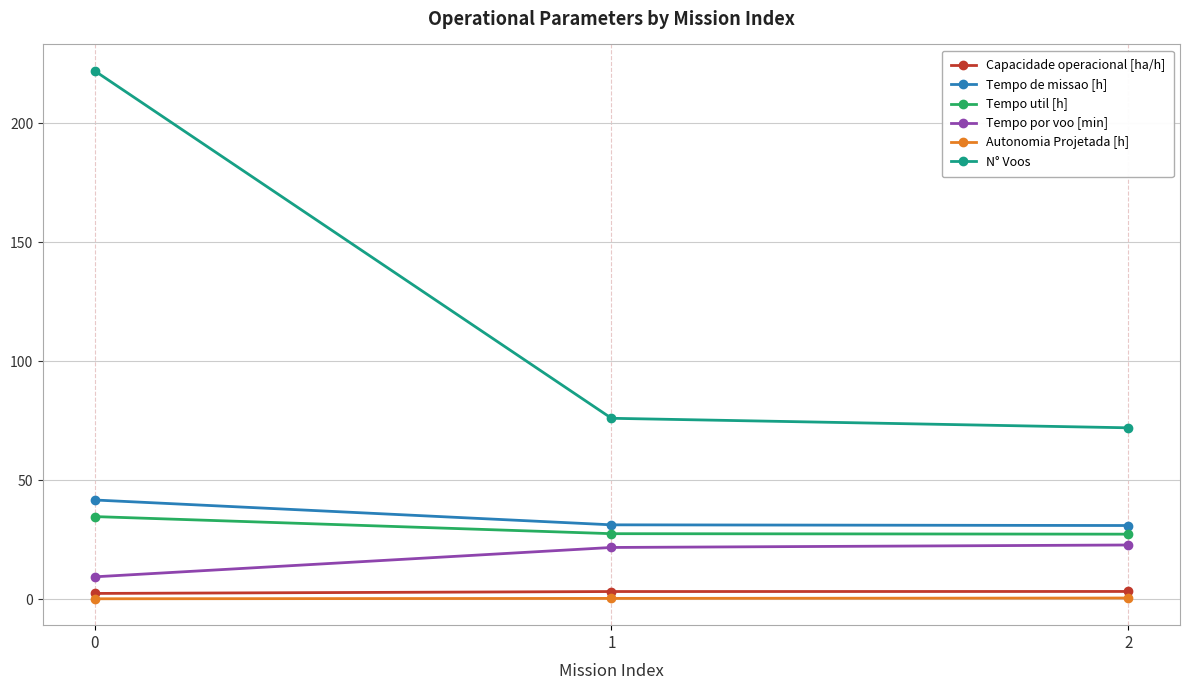

Between 0 and 2, which series saw the biggest shift?

N° Voos